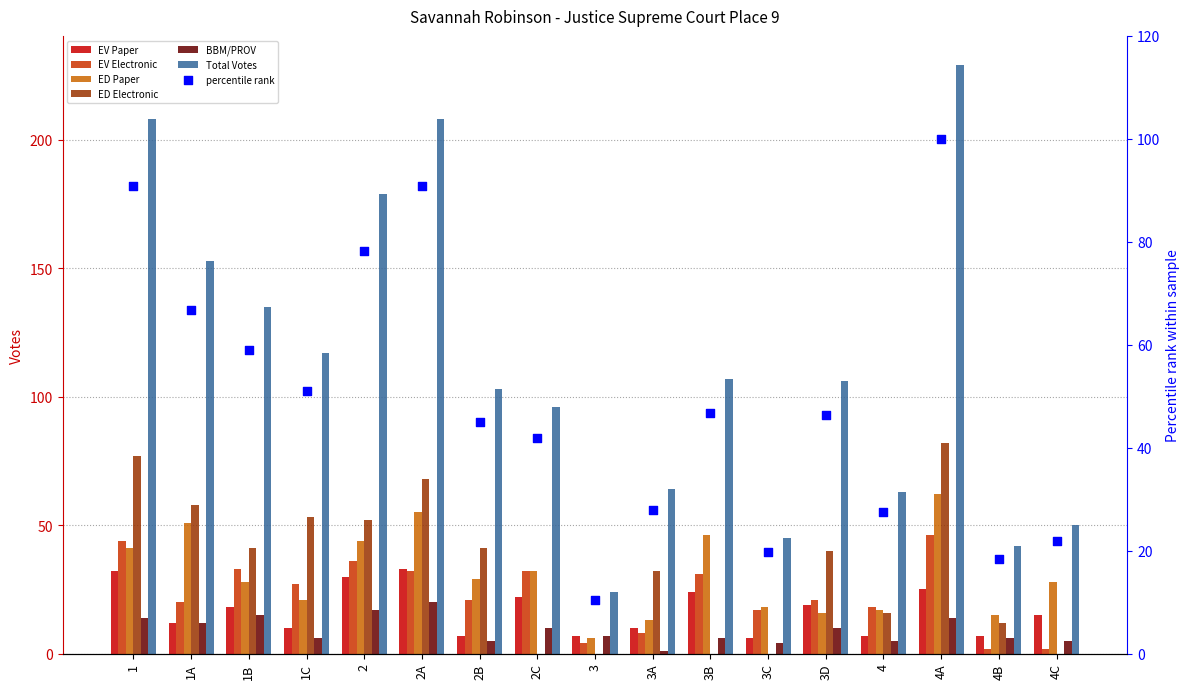

At how many categories does at least one series exceed 26?

16